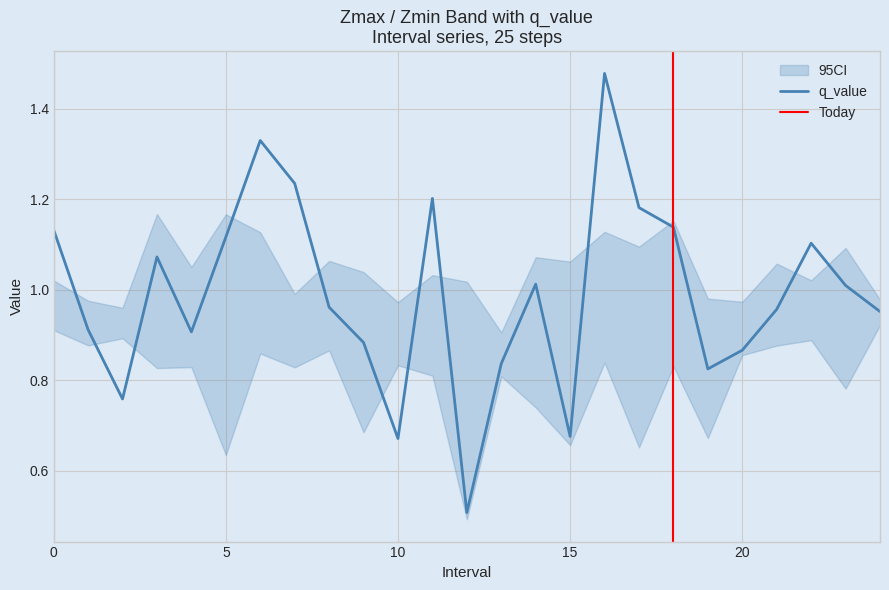

Between 13.0 and 24.0, which is larger?

24.0